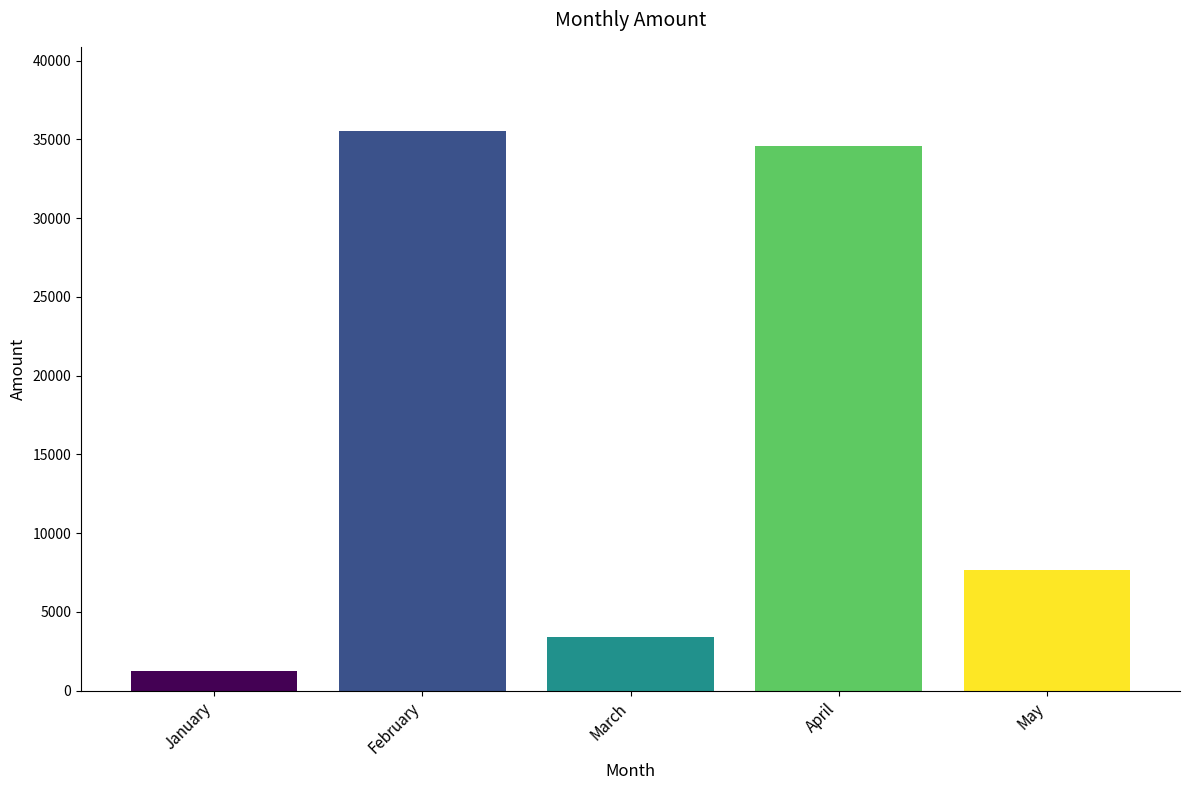

Reading right to left, extract all data points from this chart.

7666	34567	3434	35546	1222